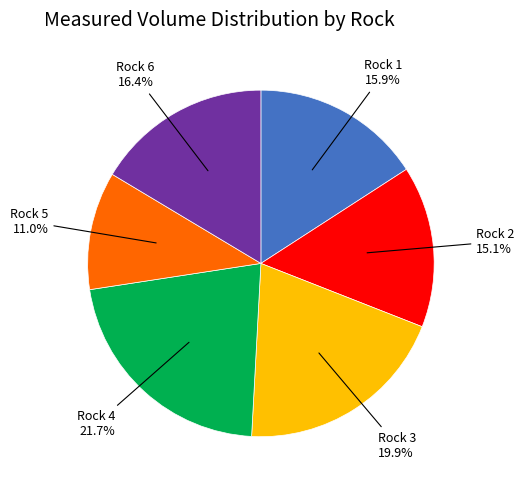

Is there any slice that represents more than half of the pie?

No